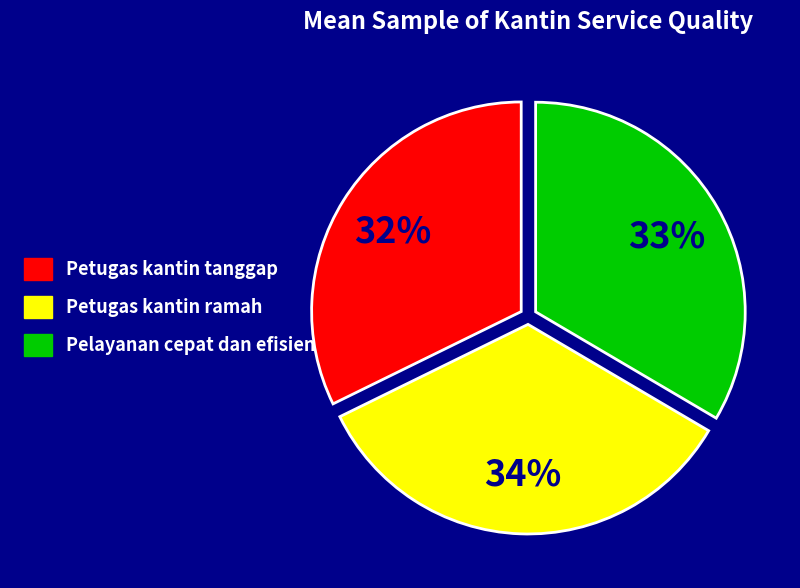

To the nearest percent, what portion does Petugas kantin ramah represent?

34%